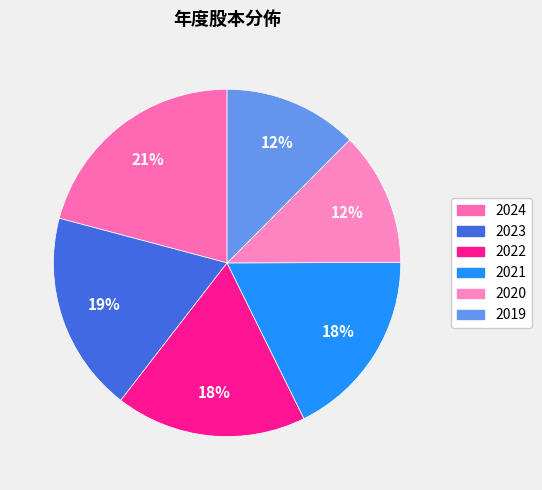

To the nearest percent, what is the average slice percentage?

17%